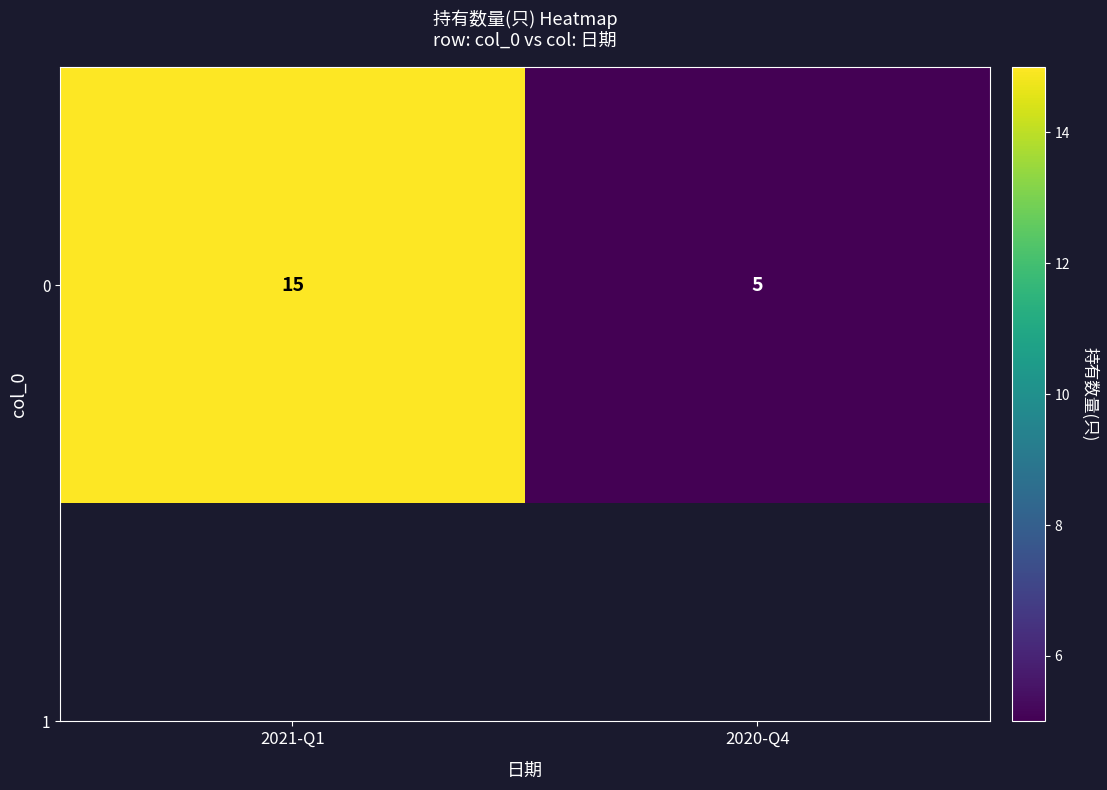

The chart shows a value of 15 at 2021-Q1. True or false?

True